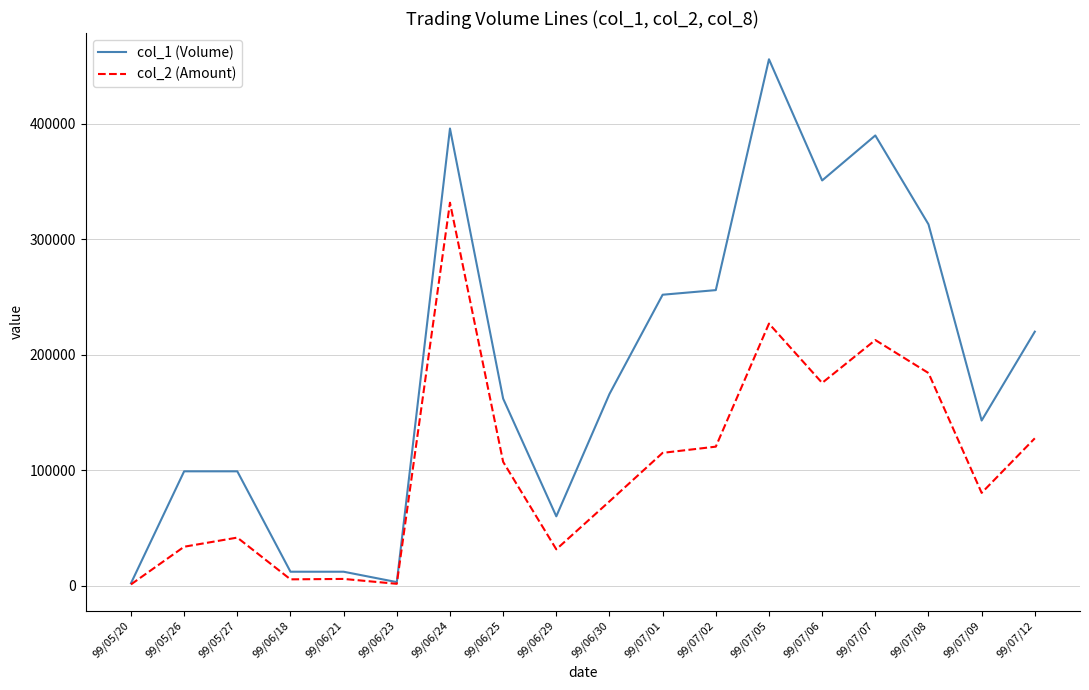

At 99/07/07, list the series in order from smallest to largest.

col_2 (Amount), col_1 (Volume)